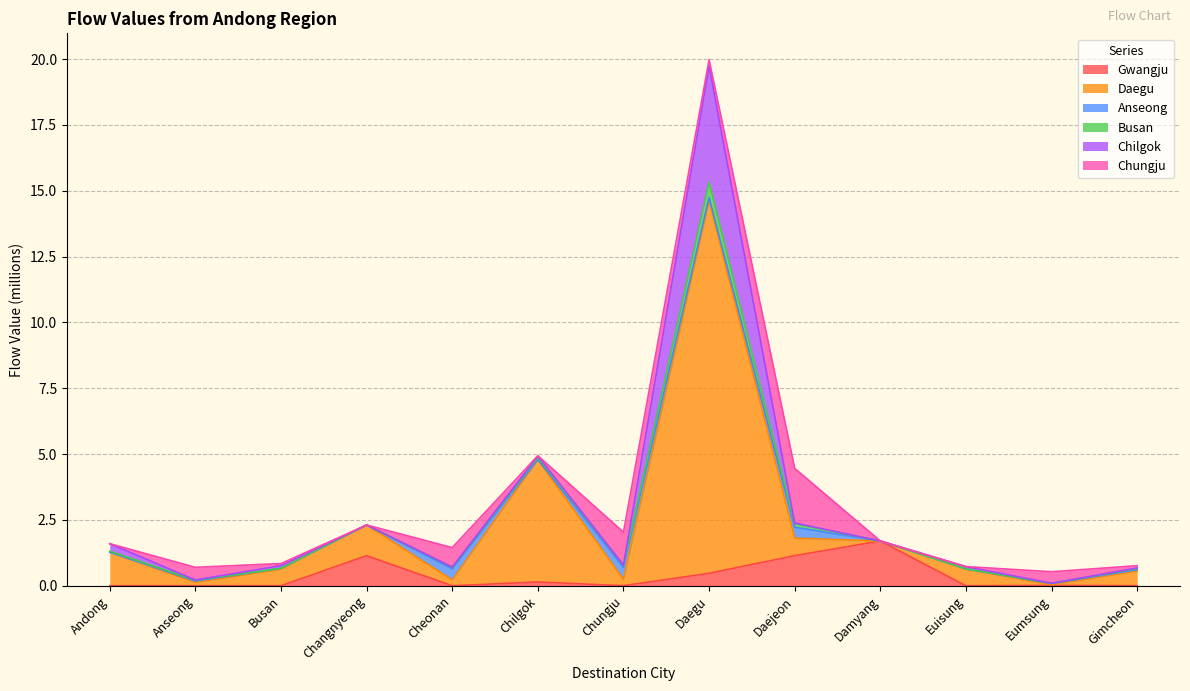

At which category does the chart reach its minimum across all series?

Anseong